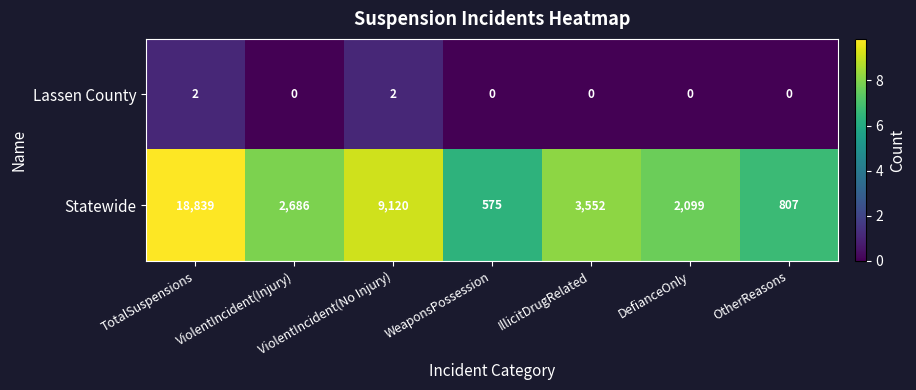

What is the sum of all Lassen County values?

4